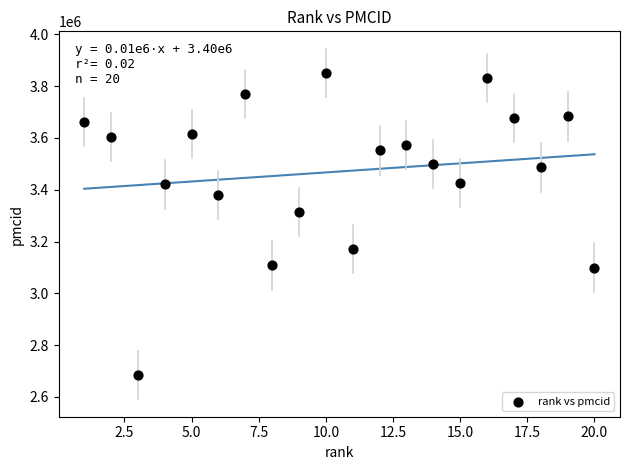

What Y value in the scatter plot is closest to 3267472?

3313757